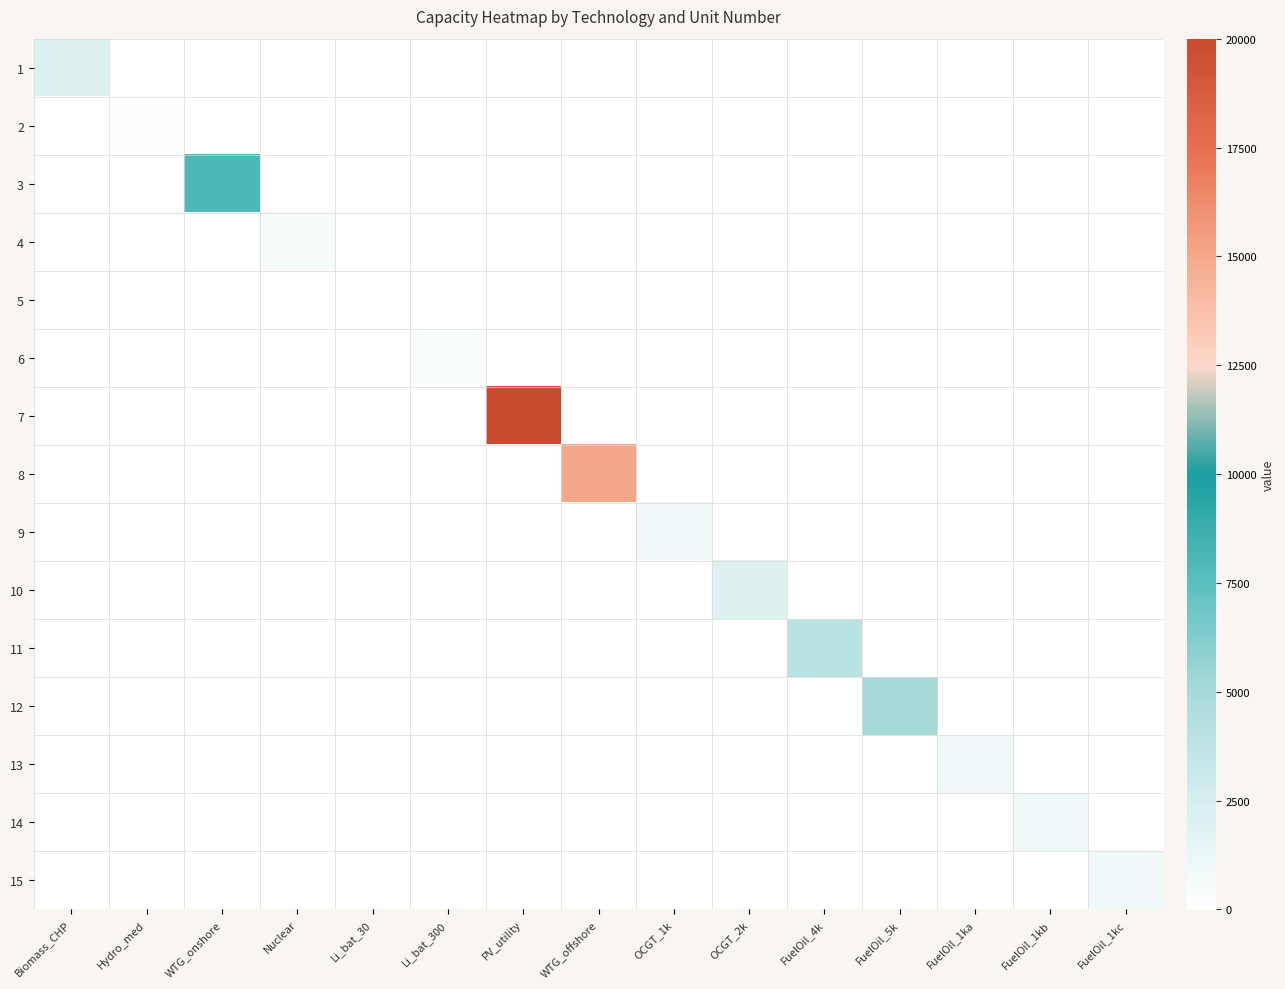

Which has a higher value, OCGT_2k or WTG_offshore?

OCGT_2k